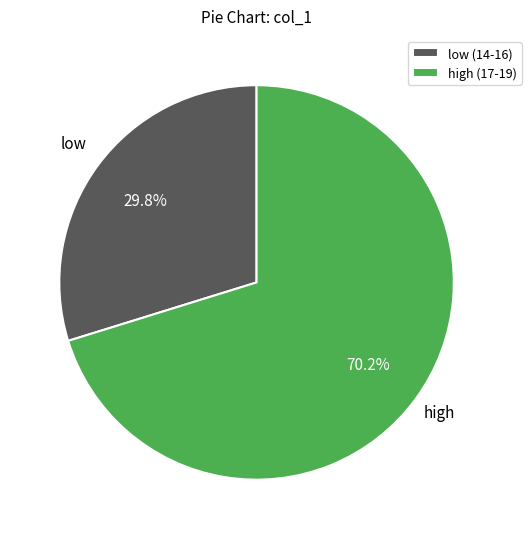

Is there any slice that represents more than half of the pie?

Yes